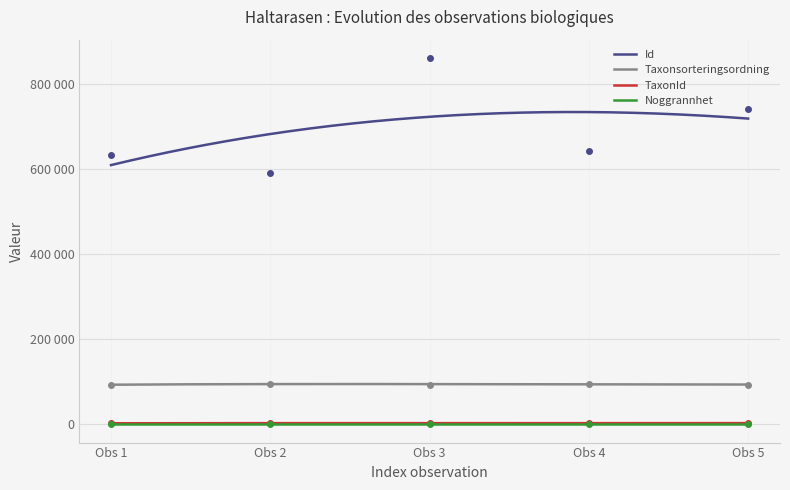

True or false: TaxonId and Taxonsorteringsordning cross at least once.

False